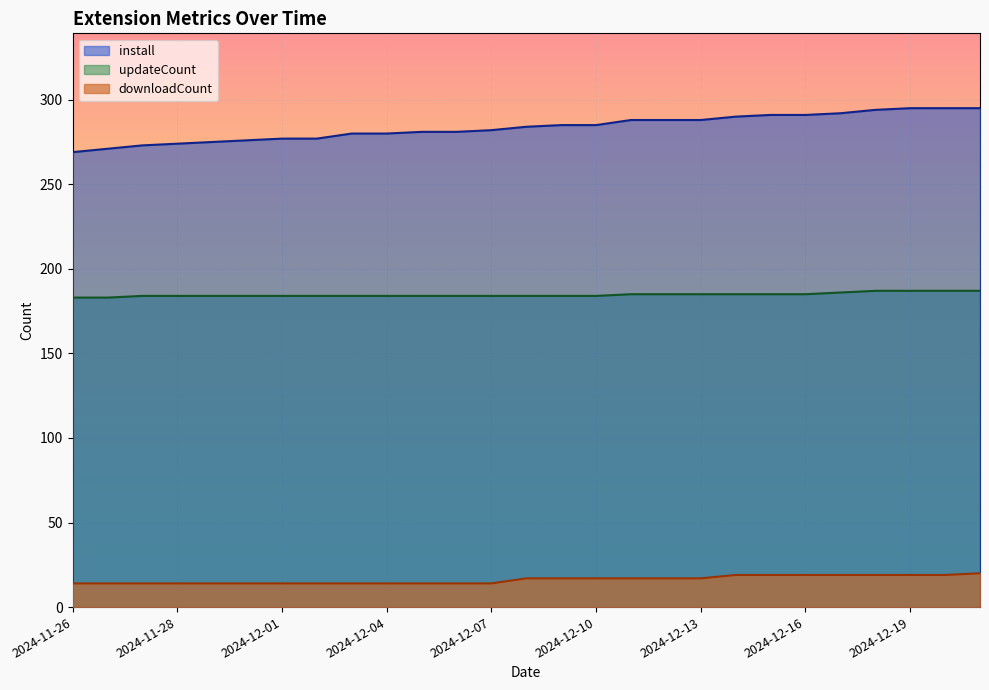

True or false: install has more than 0 points higher than both neighbors.

False